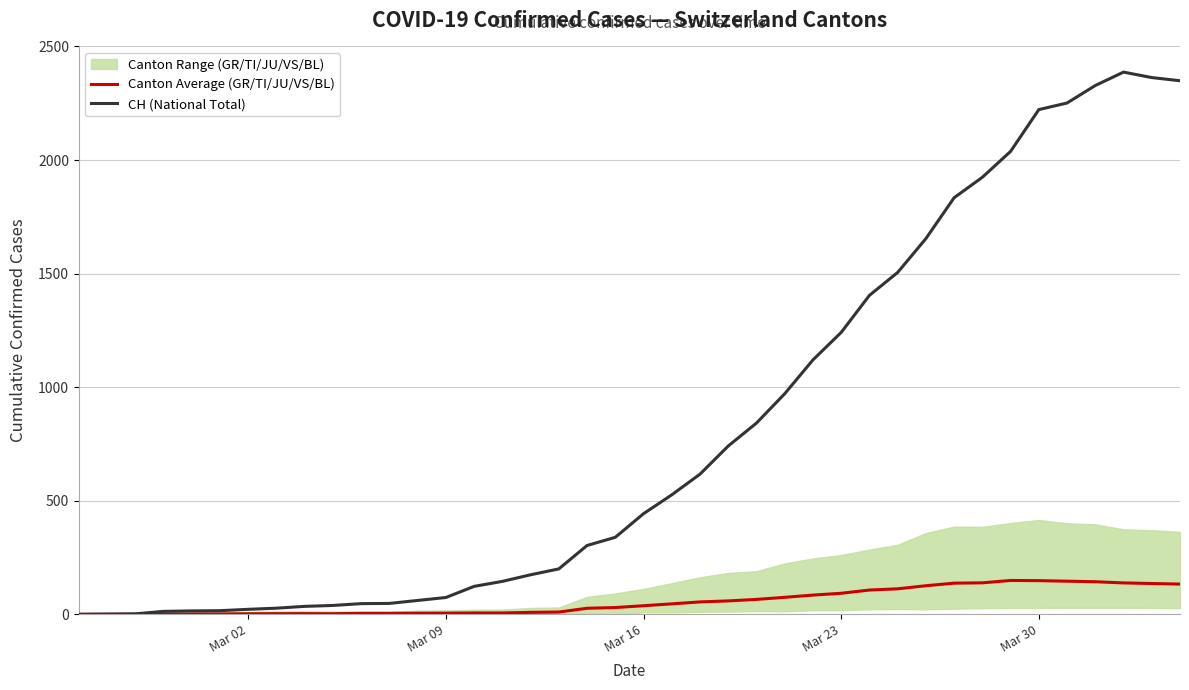

What is the difference between the maximum and minimum values in the CH (National Total) series?

2387.0